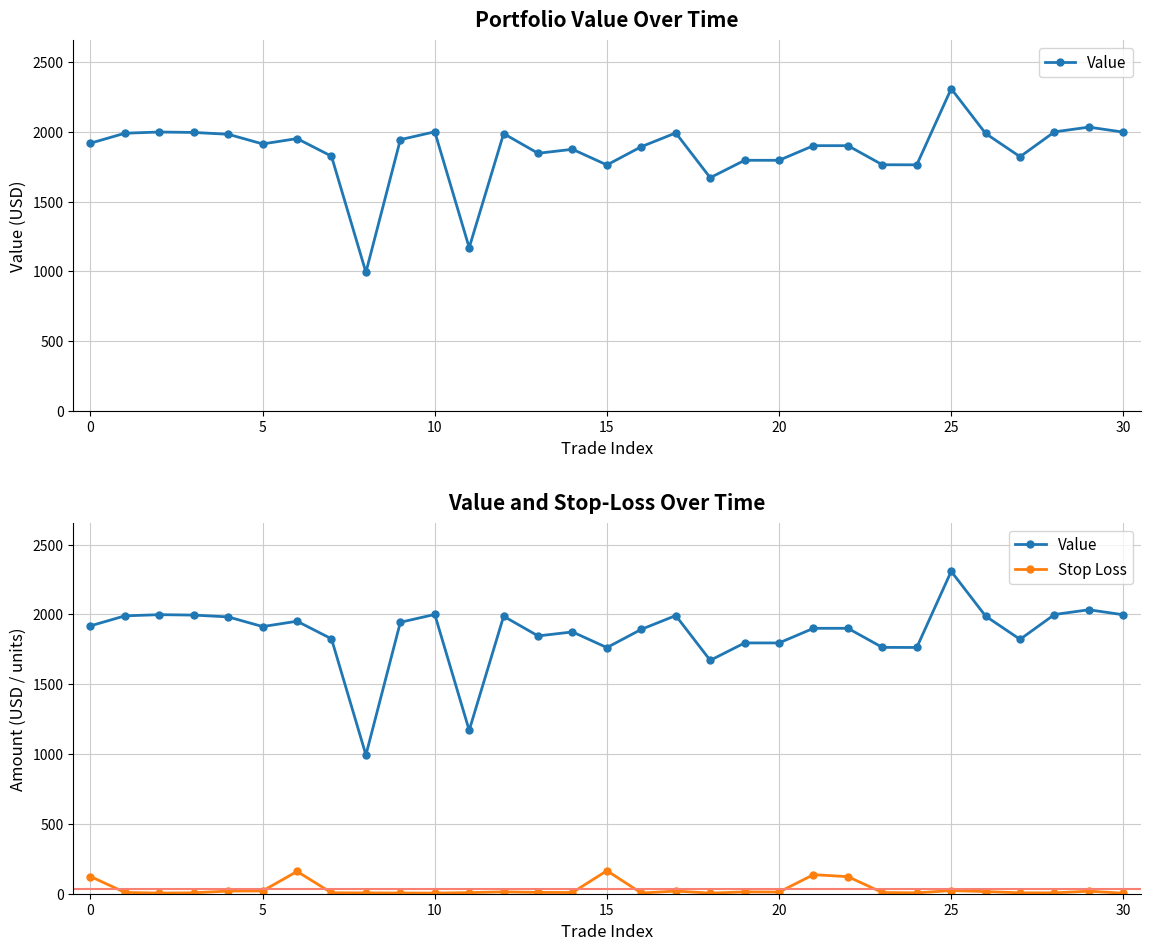

True or false: Stop Loss and Value cross at least once.

False